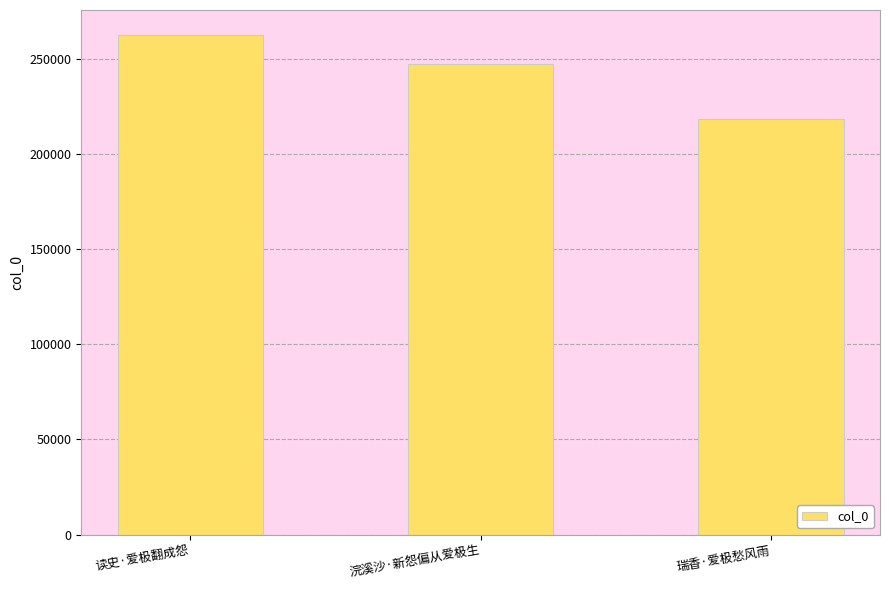

True or false: the data shows 342661 at 读史·爱极翻成怨.

False